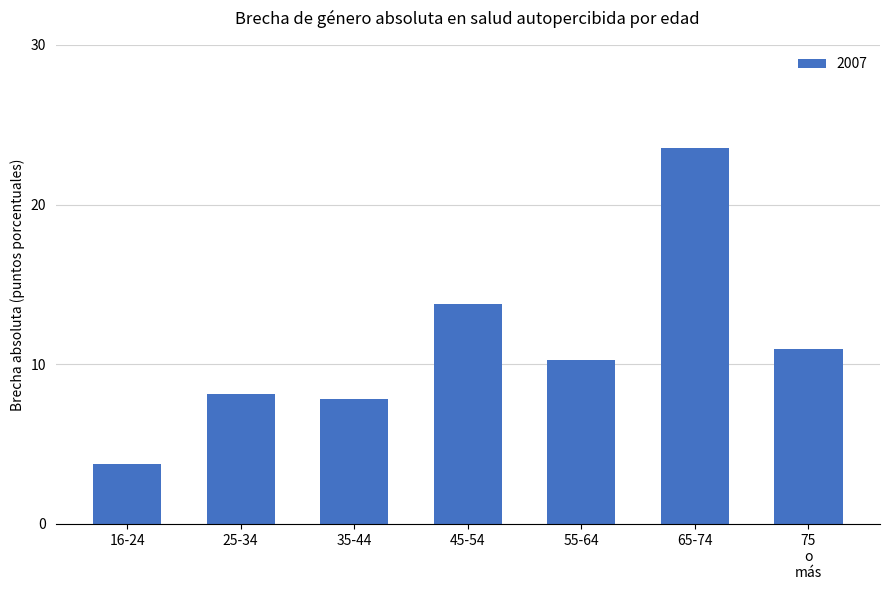

What is the label of the 2nd bar from the right?

65-74